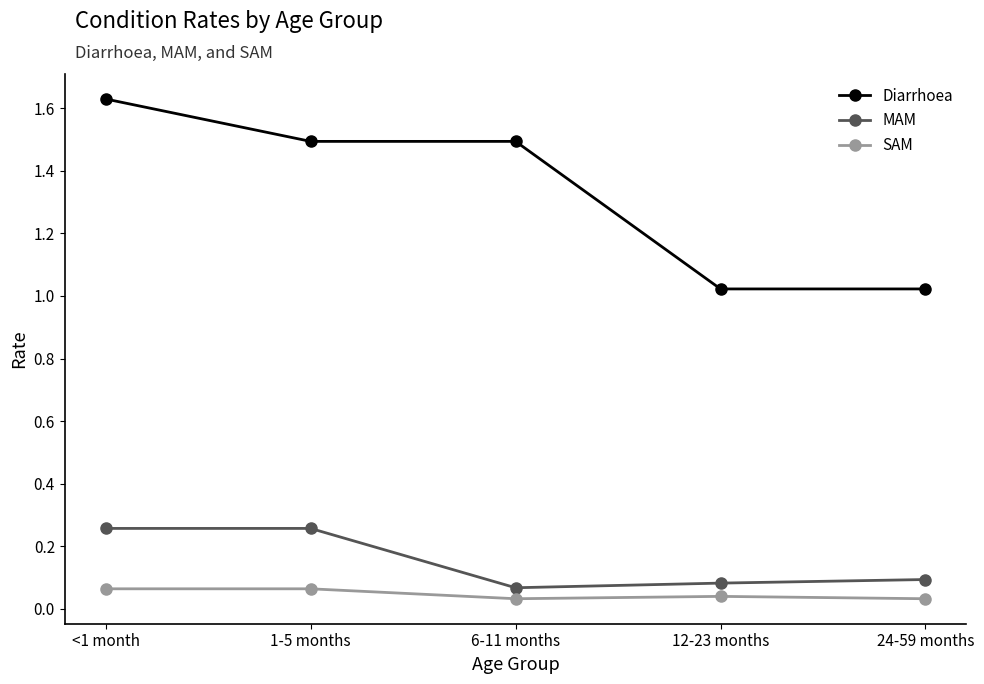

What position from the right is 1-5 months?

4